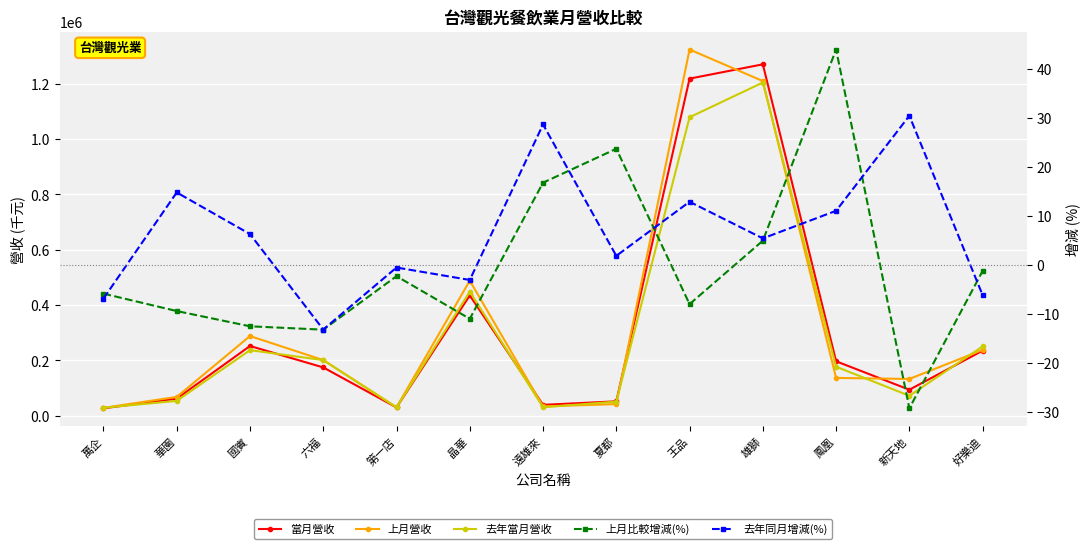

At which category does 上月比較增減(%) reach its first local peak?

第一店